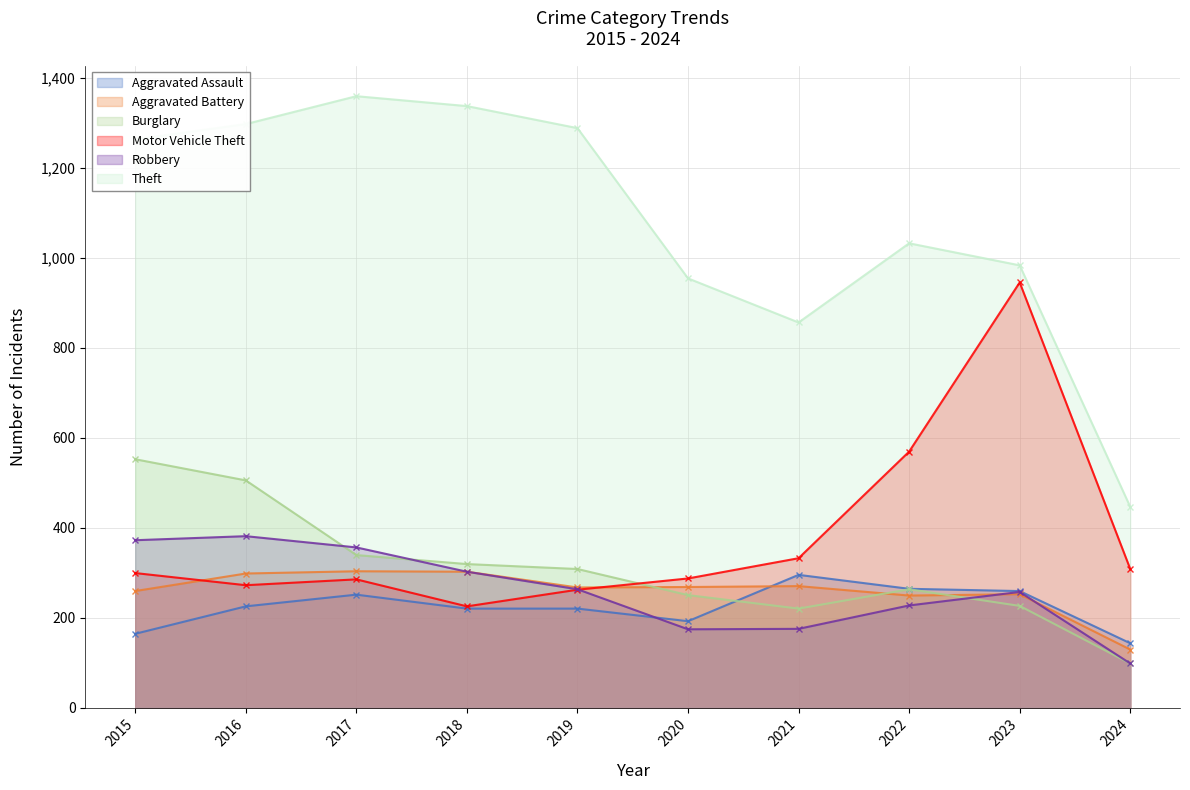

At how many categories does at least one series exceed 1128?

5